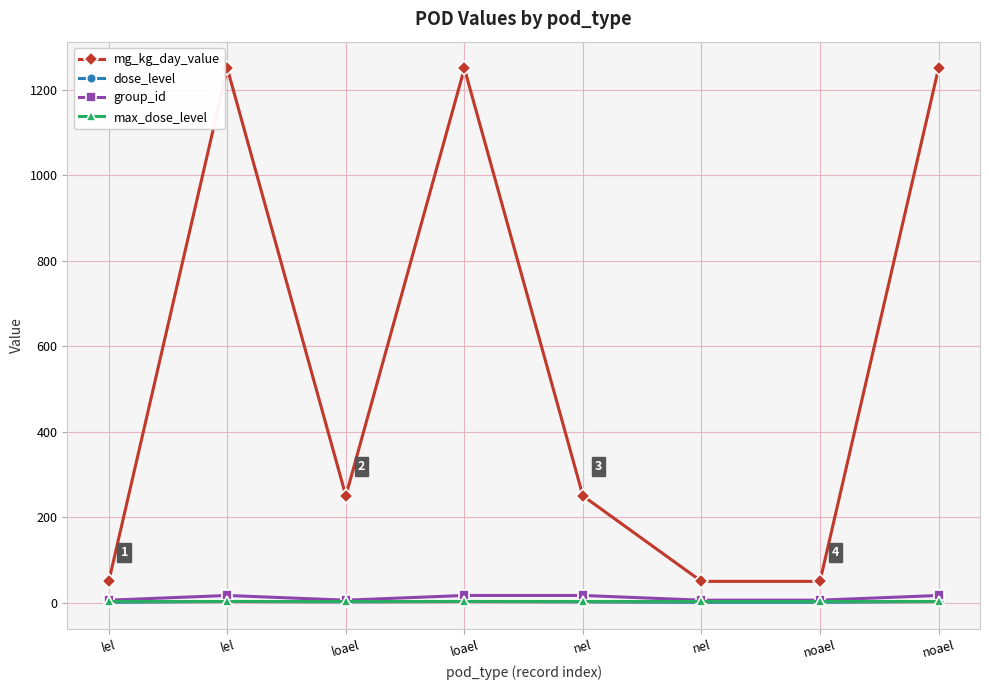

How many interior local peaks does the mg_kg_day_value series have?

2